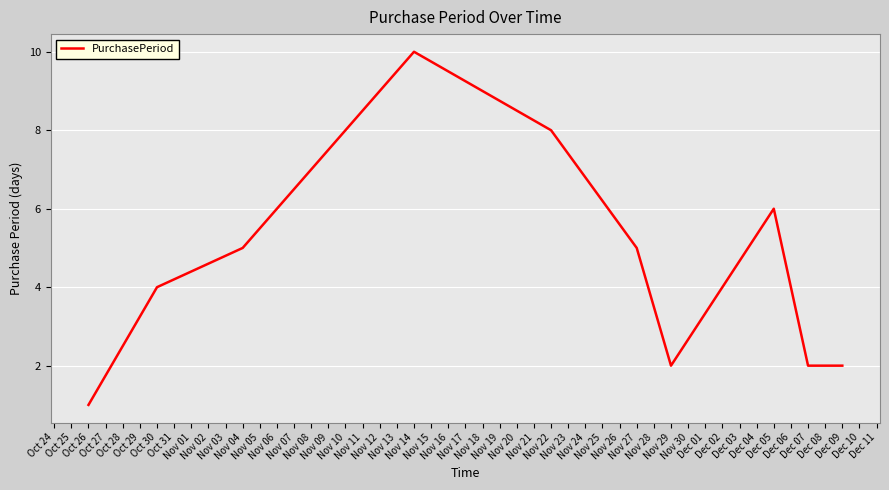

What is the greatest value displayed?

10